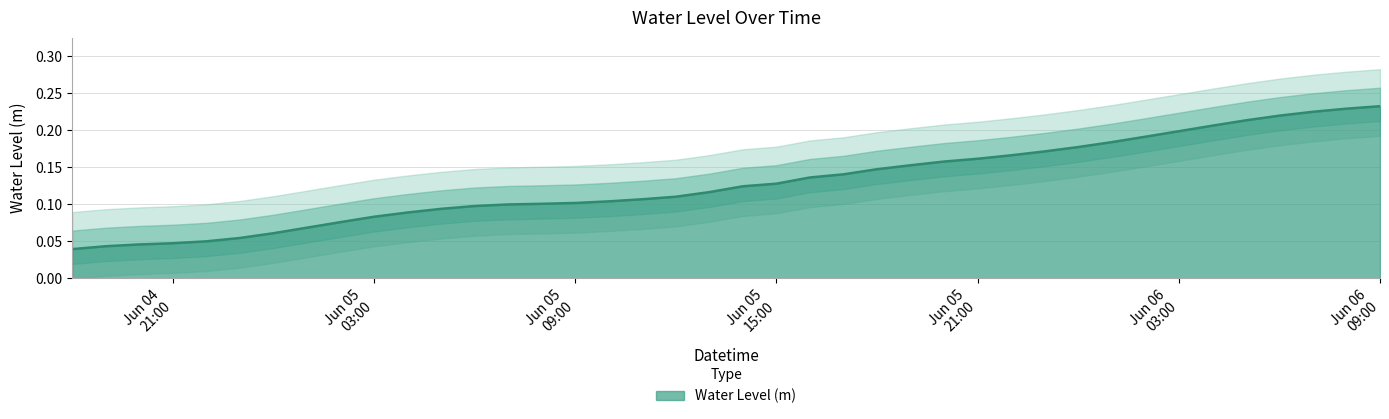

How many distinct data groups are displayed?

1